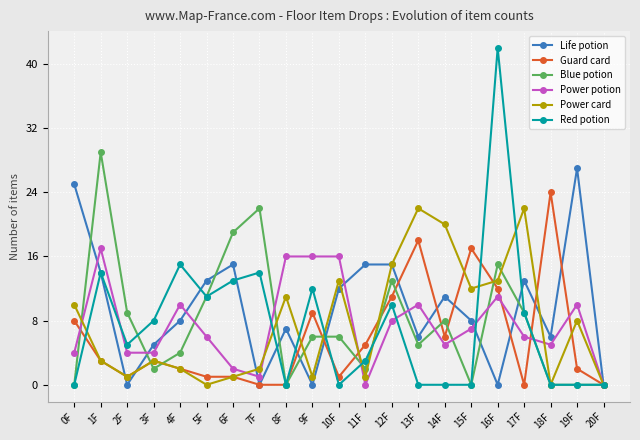

Count the number of categories in the chart.

21